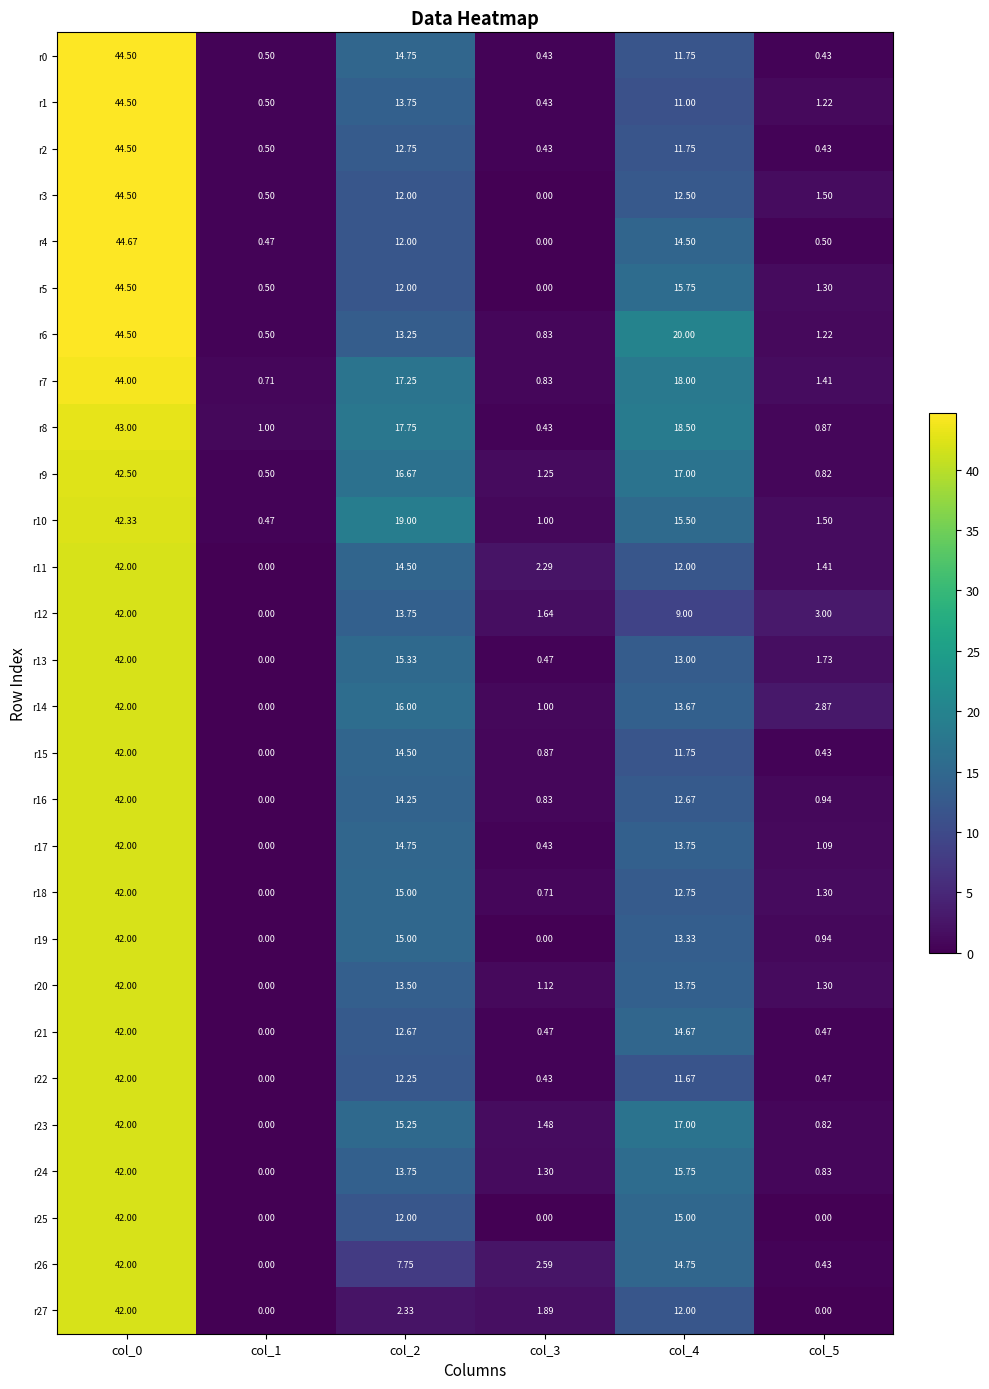

Is the value of r8 at col_5 greater than the value of r21 at col_3?

Yes